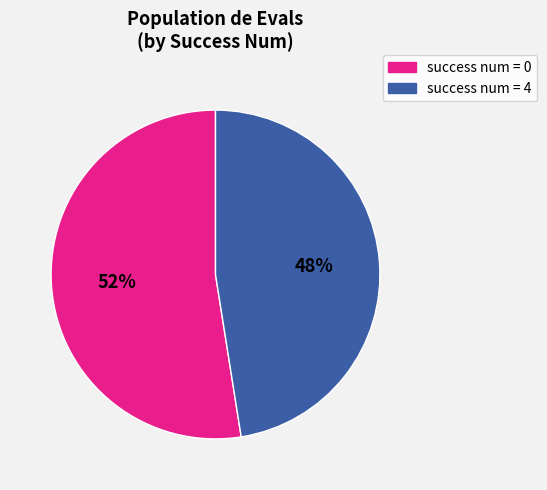

How many slices are in this pie chart?

2